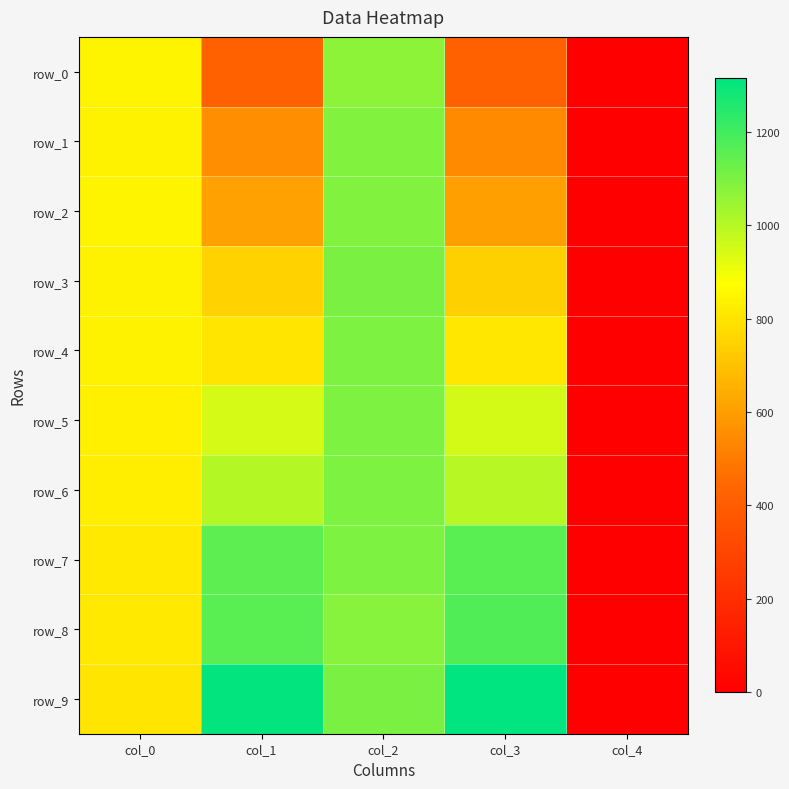

Rank the series by their maximum value, from highest to lowest.

row_9, row_8, row_7, row_3, row_4, row_6, row_5, row_1, row_2, row_0